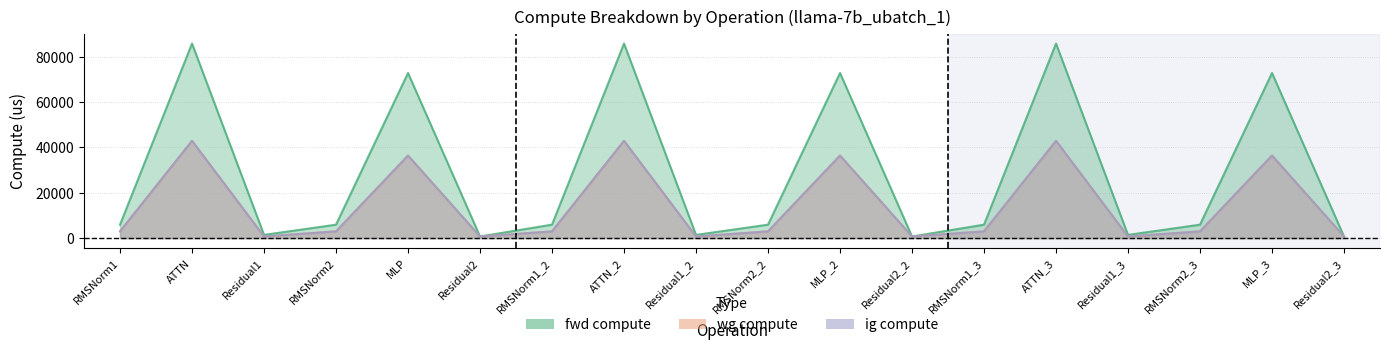

True or false: ig compute and wg compute intersect in this chart.

False